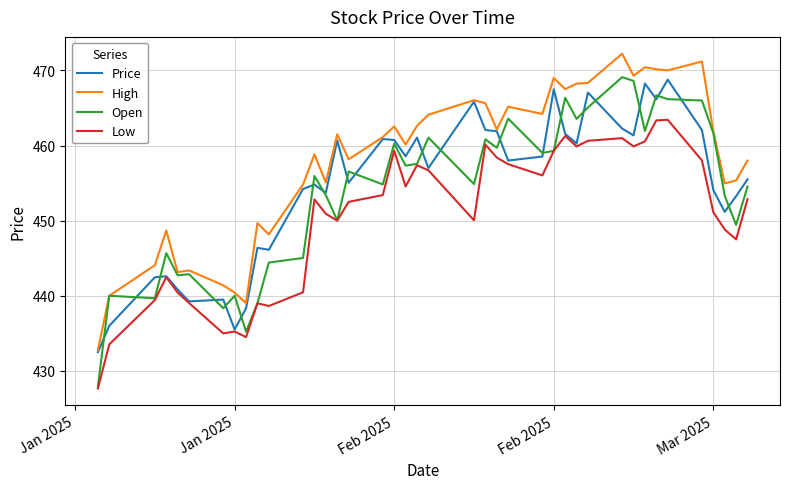

Does the chart display data point markers on the line(s)?

No